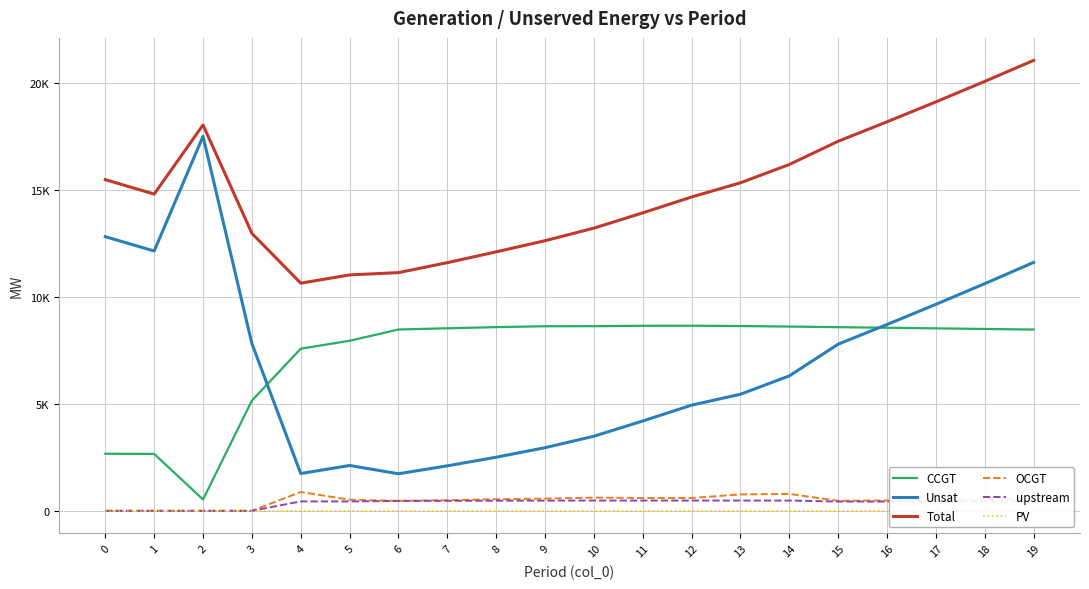

True or false: PV has more than 0 interior local peaks.

False